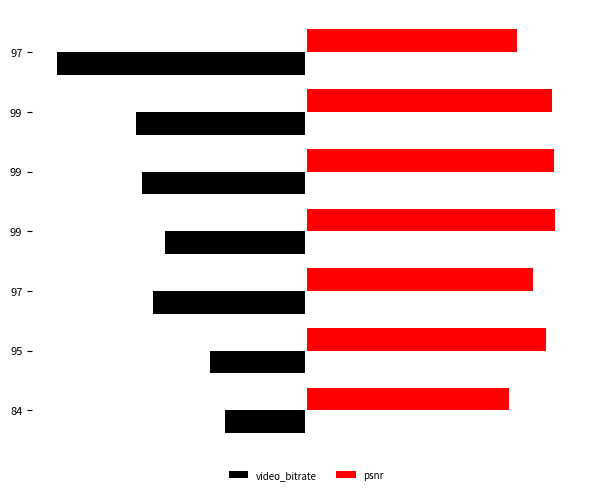

What are all the series names shown in the legend?

video_bitrate, psnr